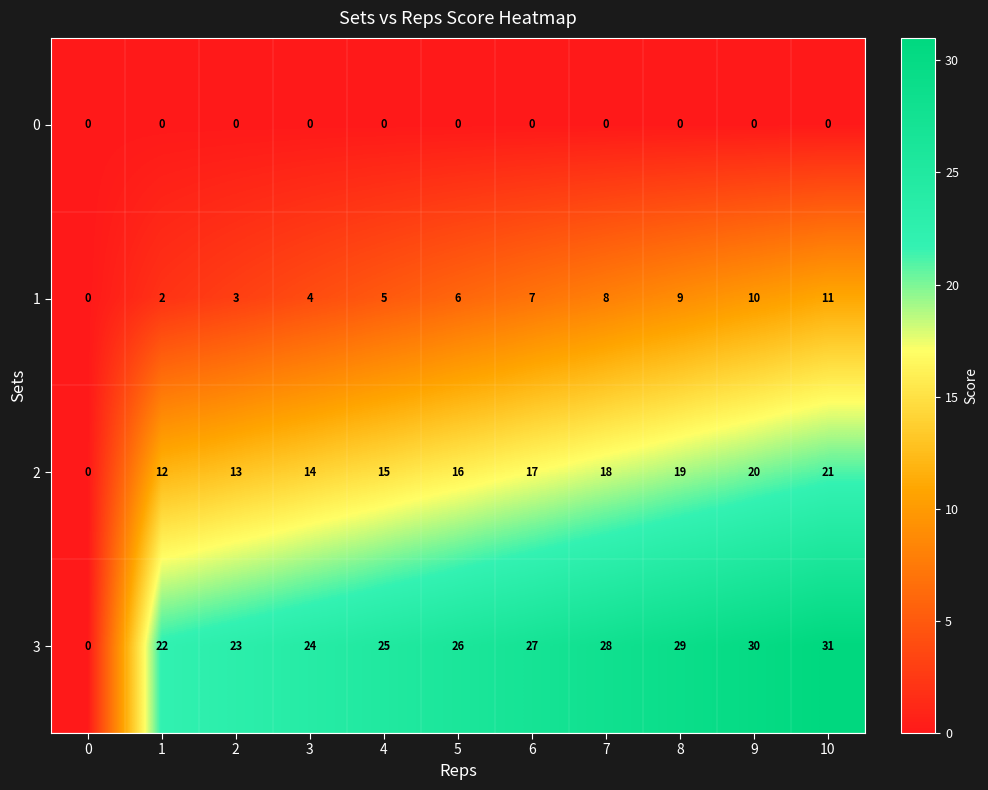

At which category is the sum across all series the highest?

10